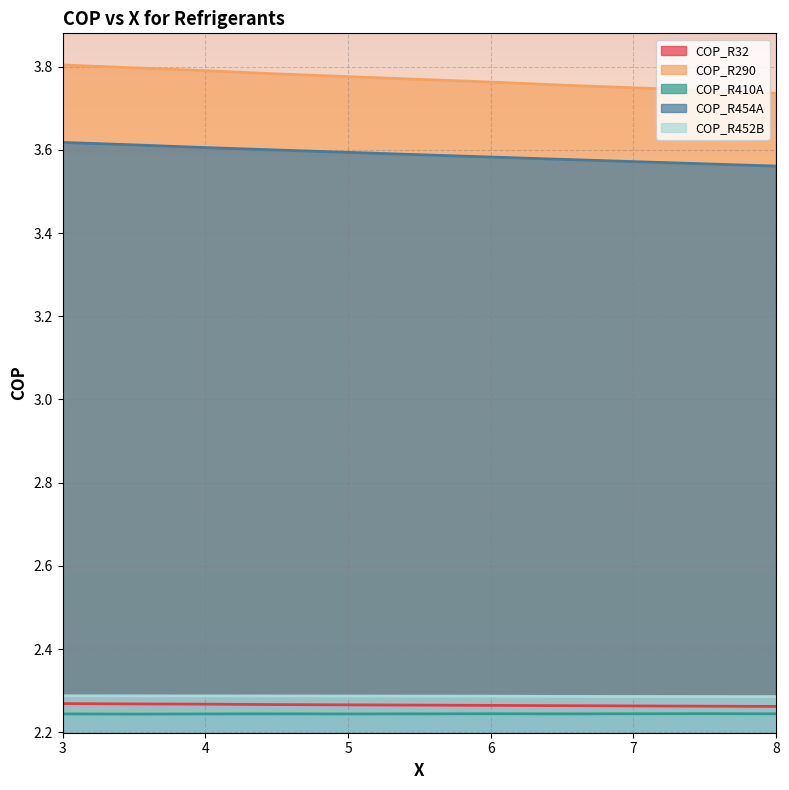

What is the lowest value of the COP_R290 series?

3.7